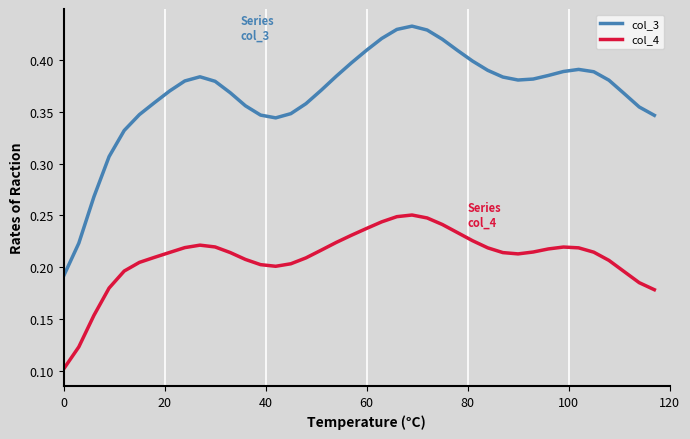

Which series has the largest total across all categories?

col_3